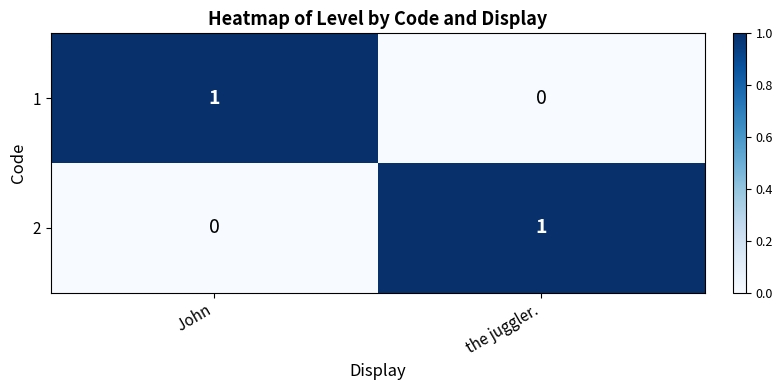

True or false: 2 has a value of 1 at the juggler..

True